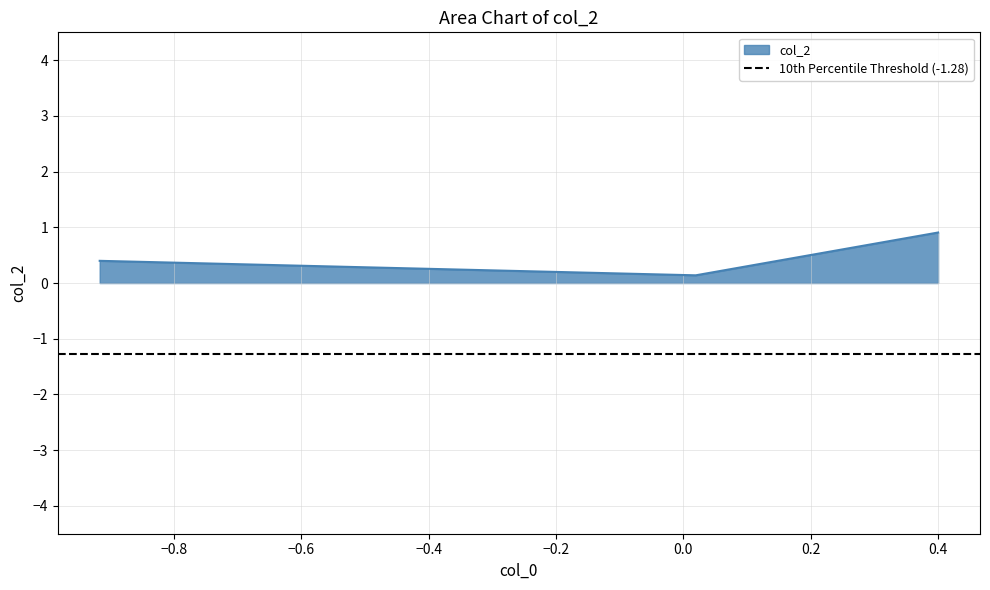

Does the chart display data point markers on the line(s)?

No